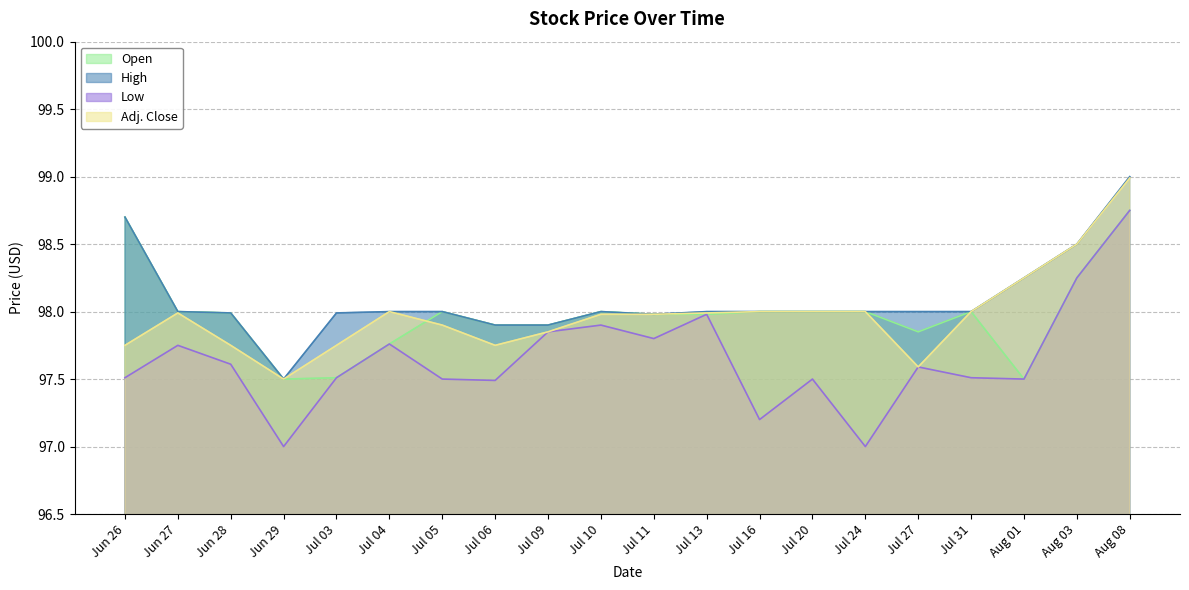

The Low series shows 97.0 at Jun 29. True or false?

True